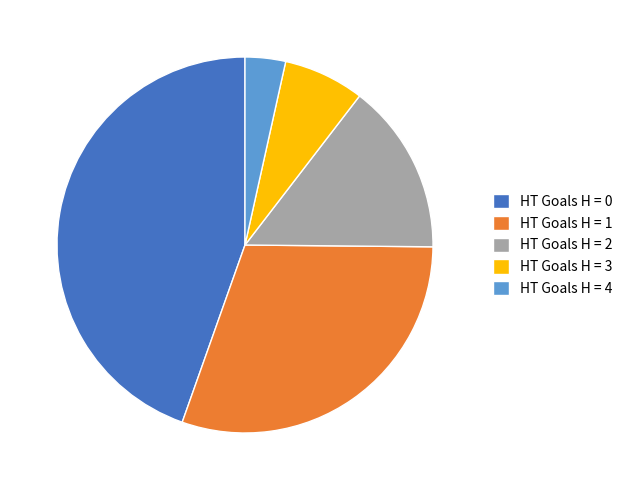

Is there any slice that represents more than half of the pie?

No